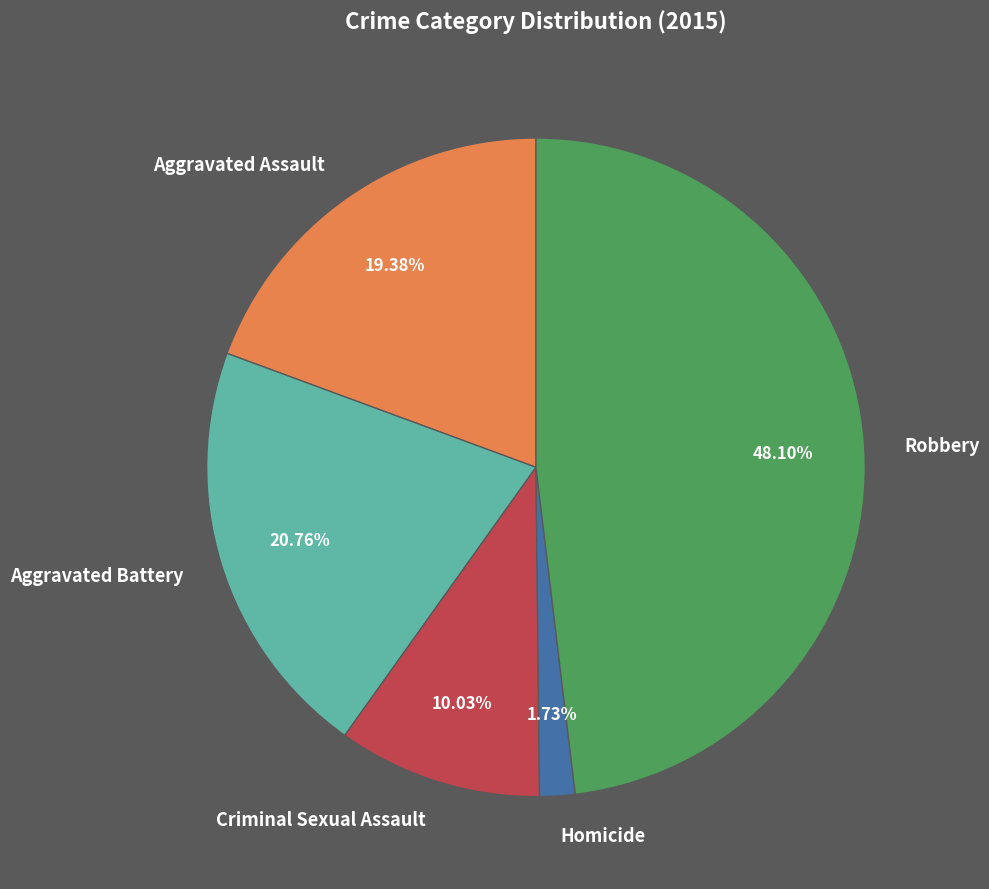

Rank the categories by value from lowest to highest.

Homicide, Criminal Sexual Assault, Aggravated Assault, Aggravated Battery, Robbery